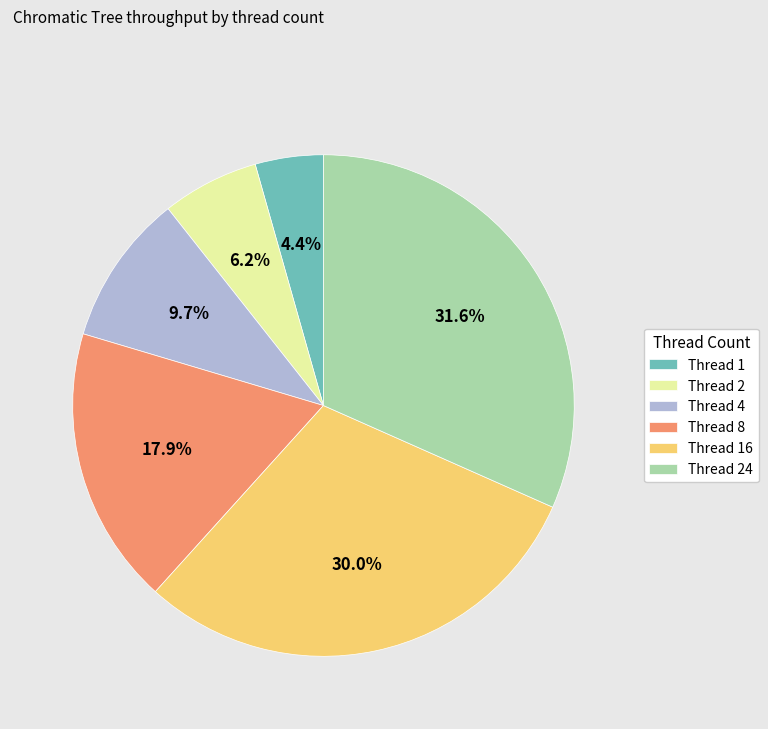

What is the smallest slice in the pie chart?

Thread 1